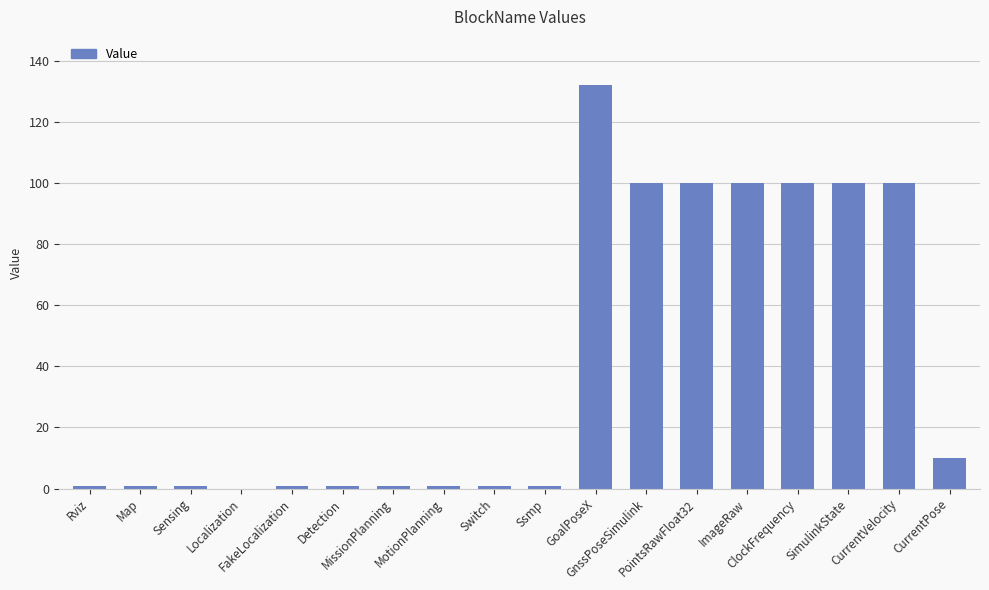

What is the sum of all values?

751